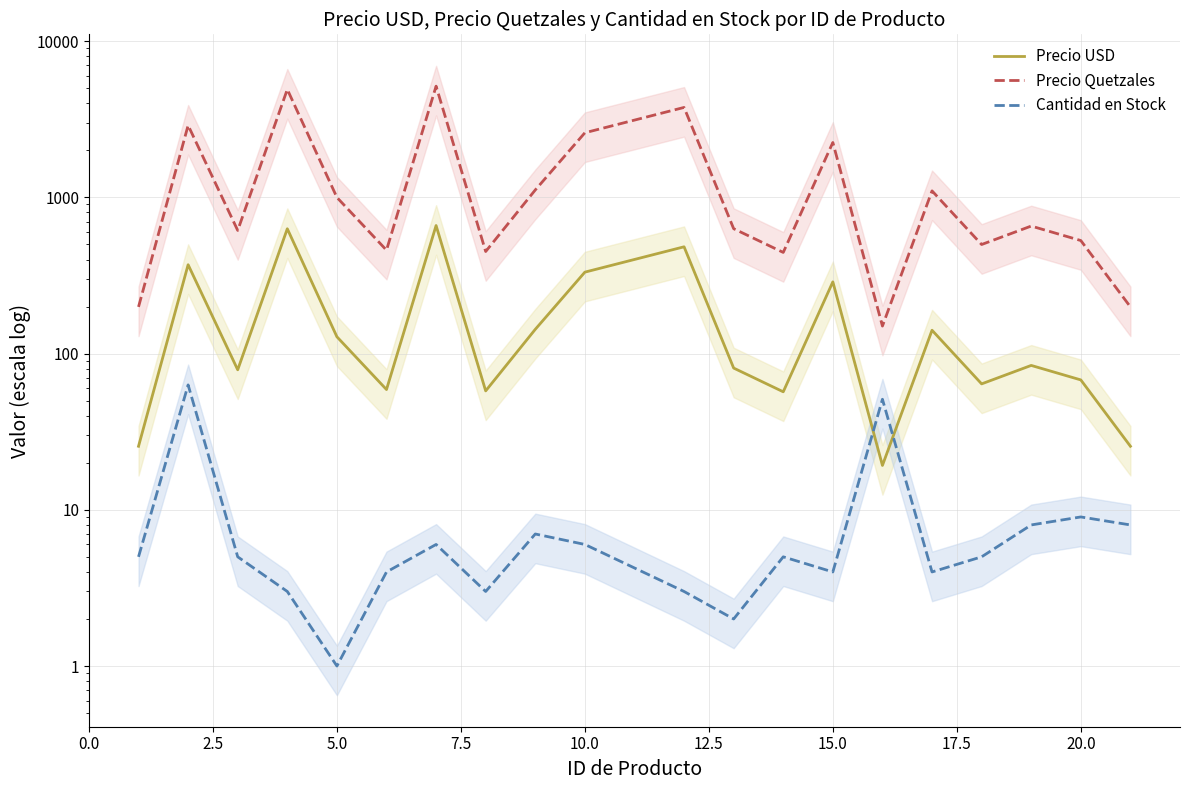

What is the difference between the second highest and minimum values in the Precio USD series?

610.3